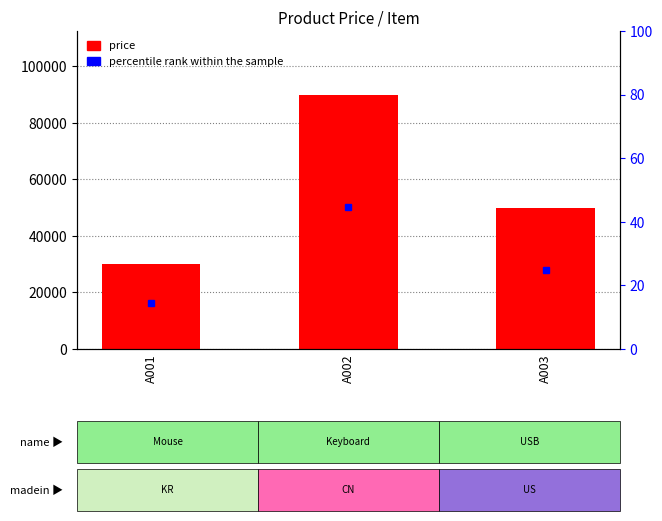

What is the value of the 3rd bar from the left?

50000